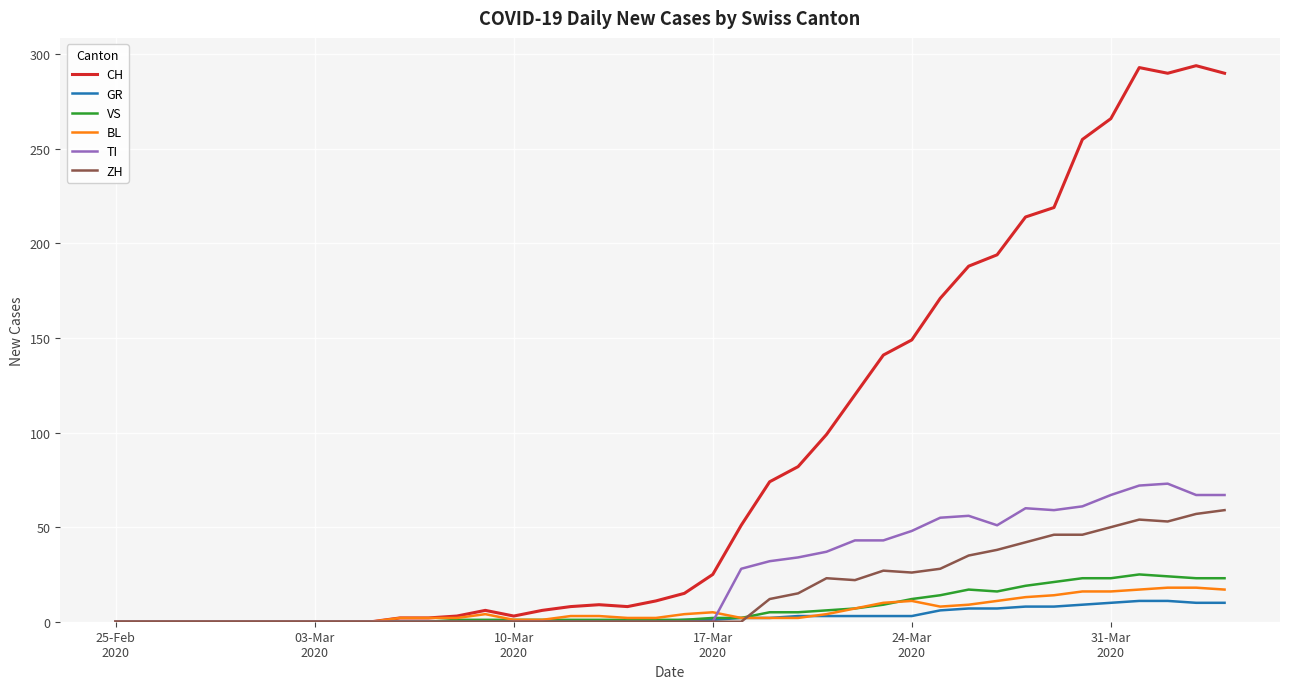

After their last crossing, which series has the higher values: BL or ZH?

ZH